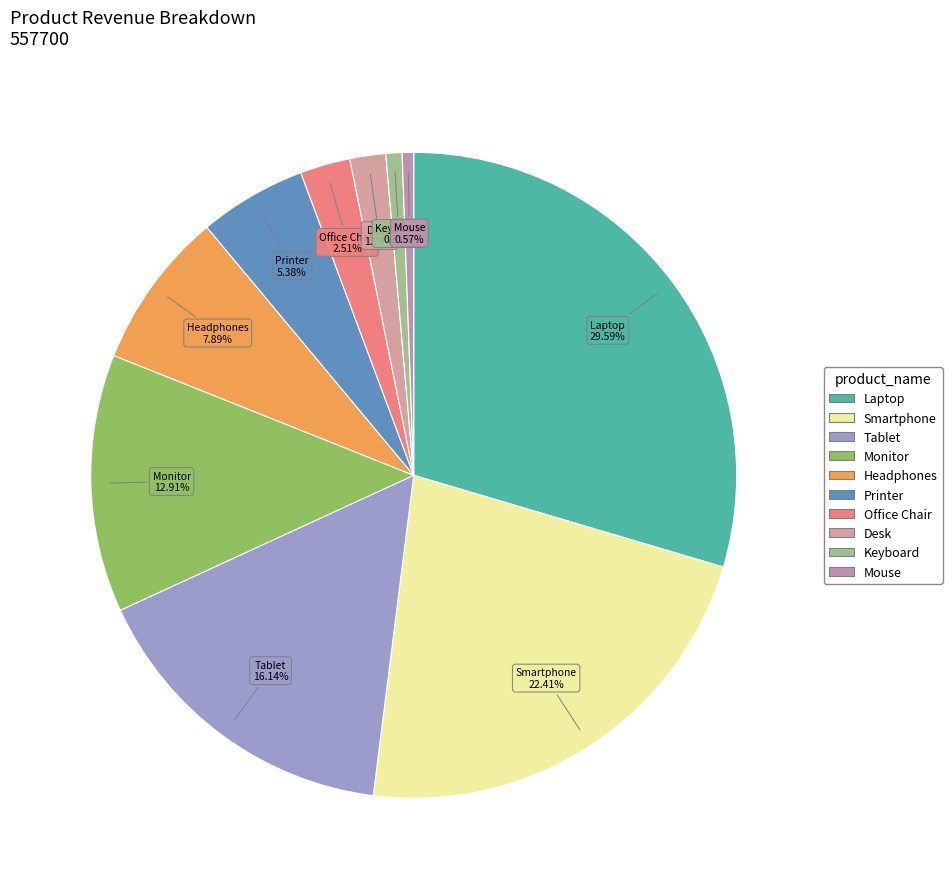

What is the total percentage of Printer and Monitor?

18.3%